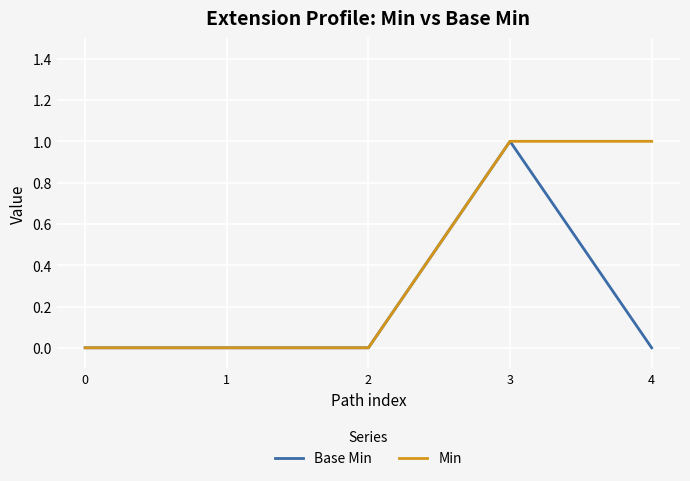

Is this an area chart (filled region under the line)?

No